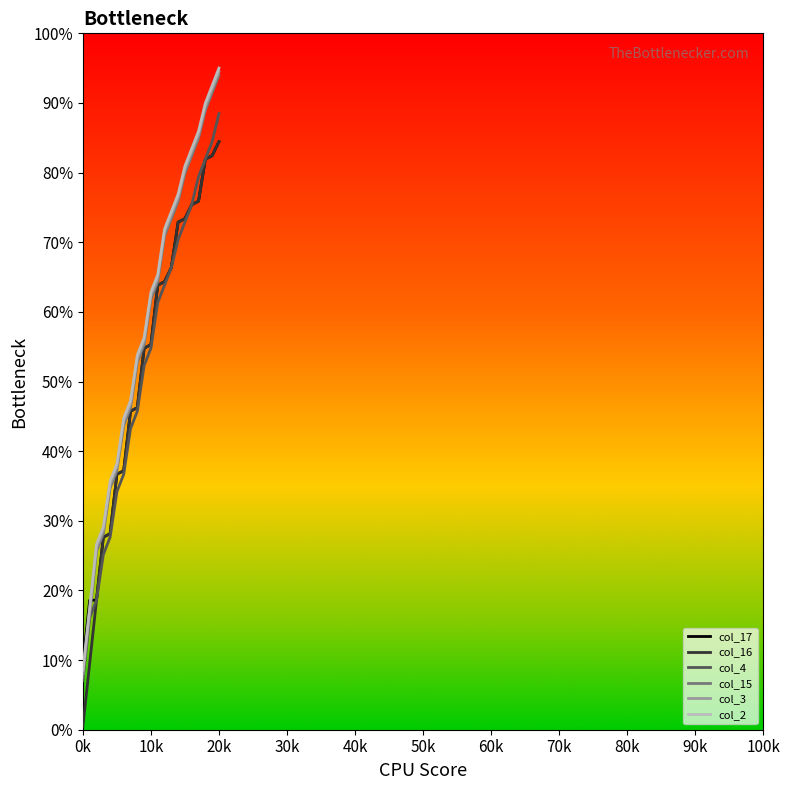

What is the maximum value for col_17?

84.4